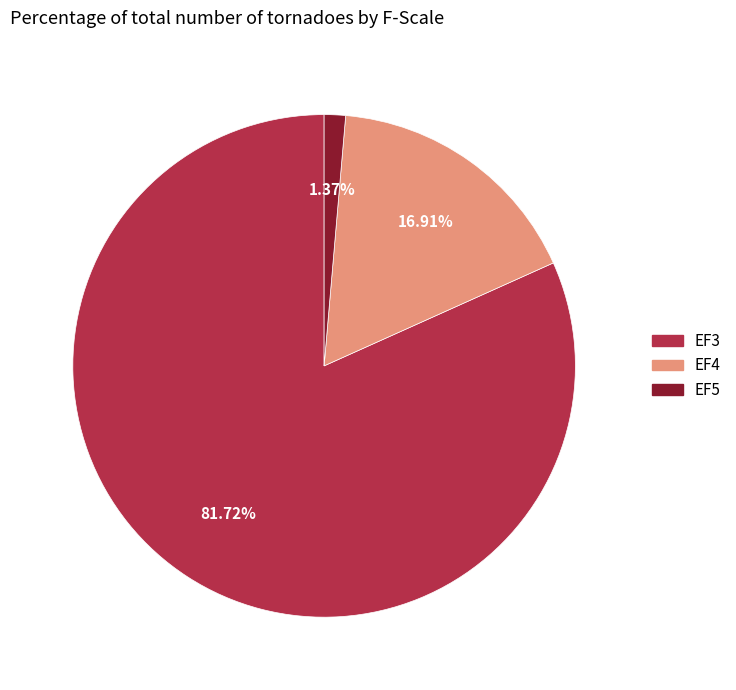

Rank the categories by value from highest to lowest.

EF3, EF4, EF5